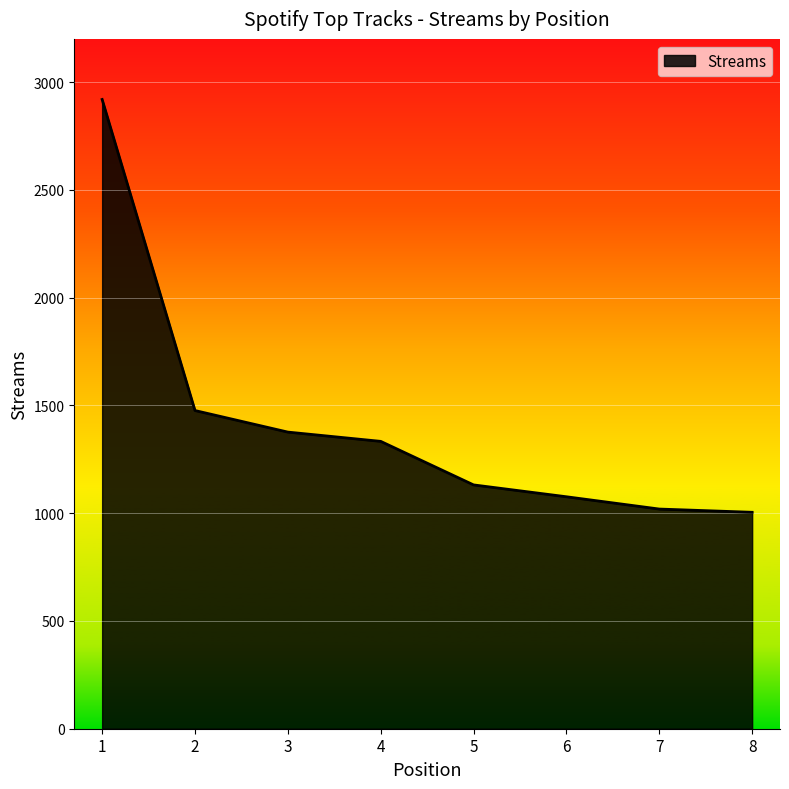

What is the minimum value shown in the chart?

1004